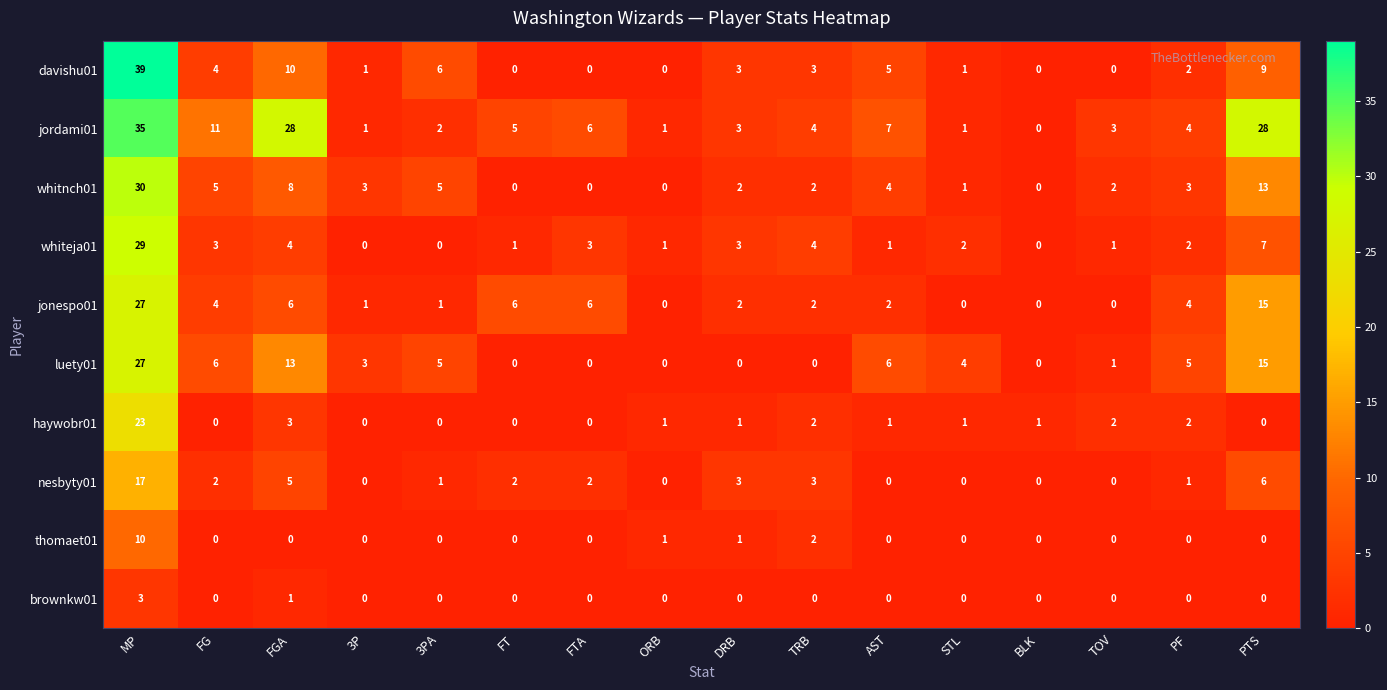

What value does the jordami01 series have at FTA, to the nearest 5?

5